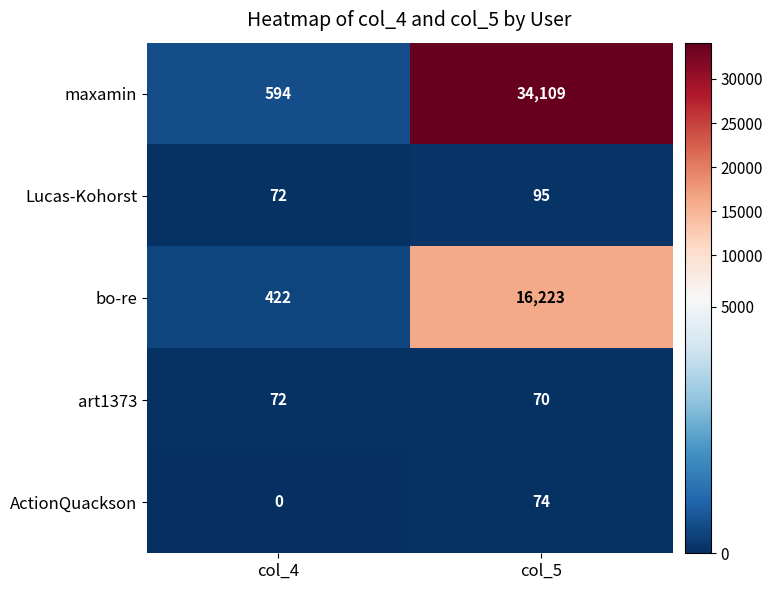

What is the difference between the bo-re values at col_4 and col_5?

15801